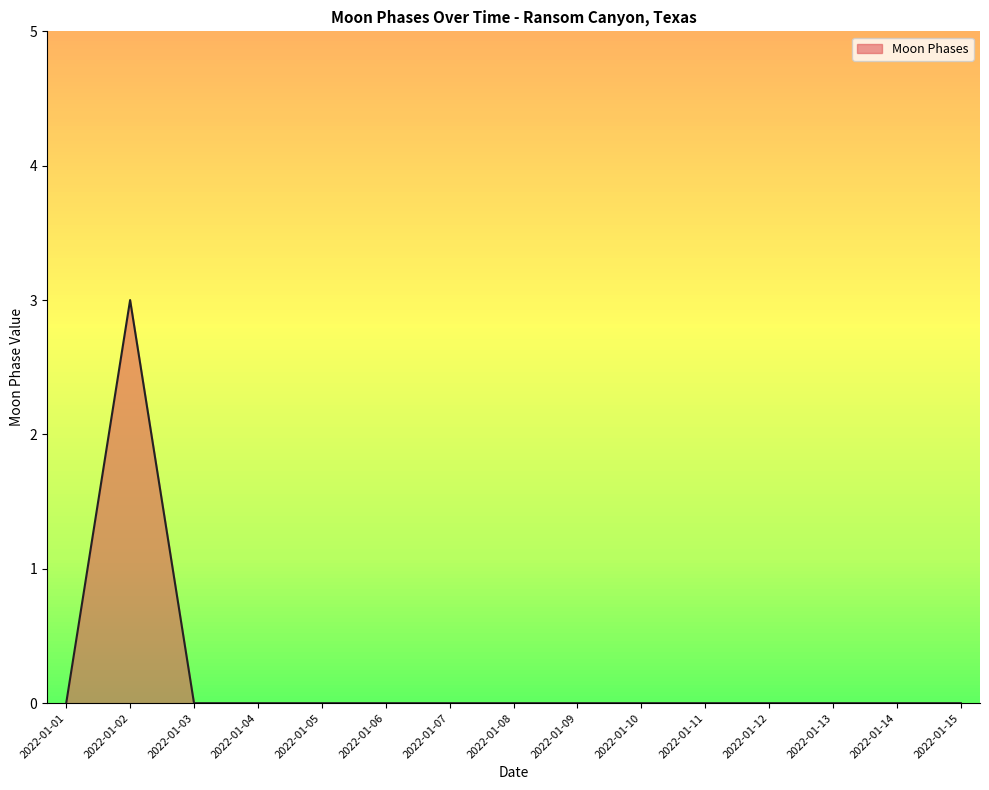

What is the maximum value shown in the chart?

3